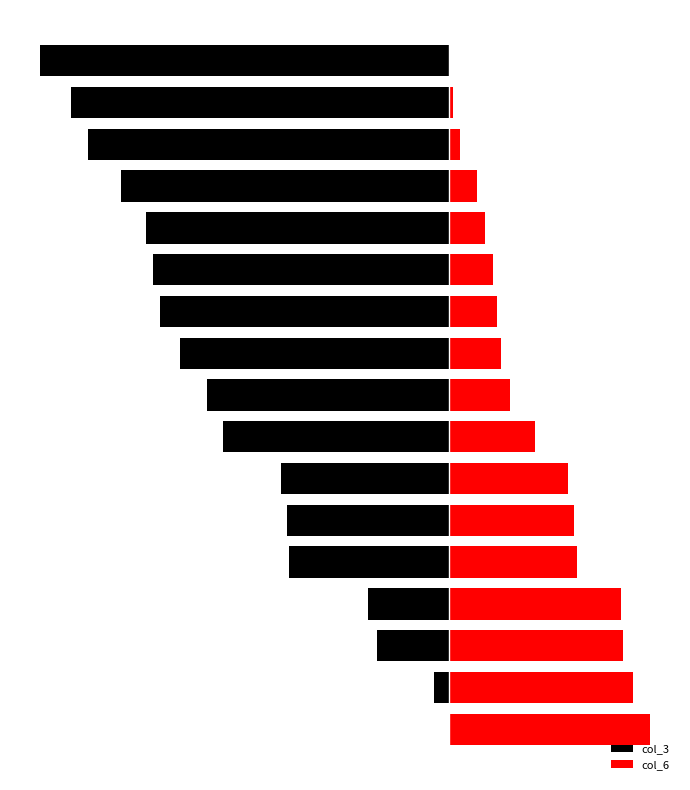

Does the chart contain any negative values?

Yes